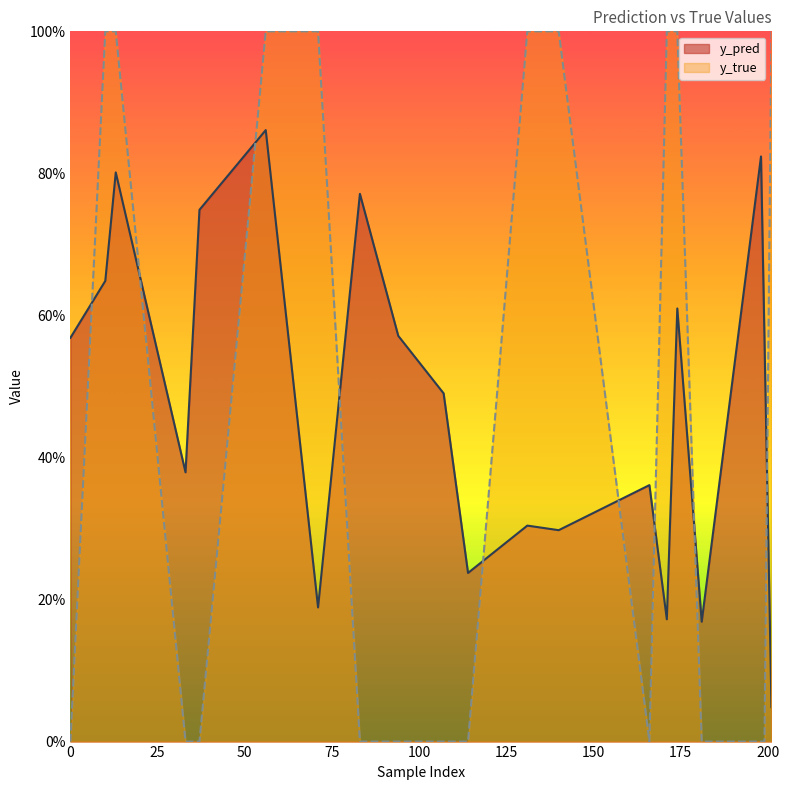

Which series has the widest spread of values?

y_true